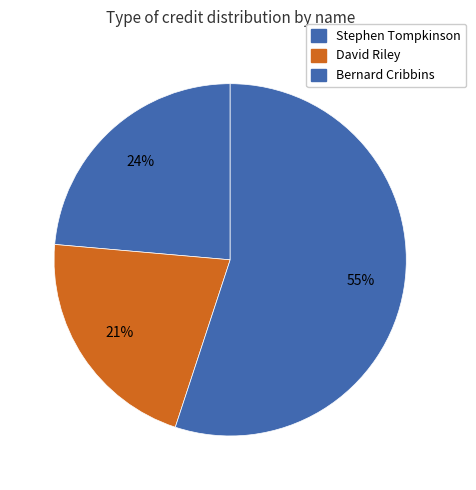

Is there a majority slice in this chart?

Yes